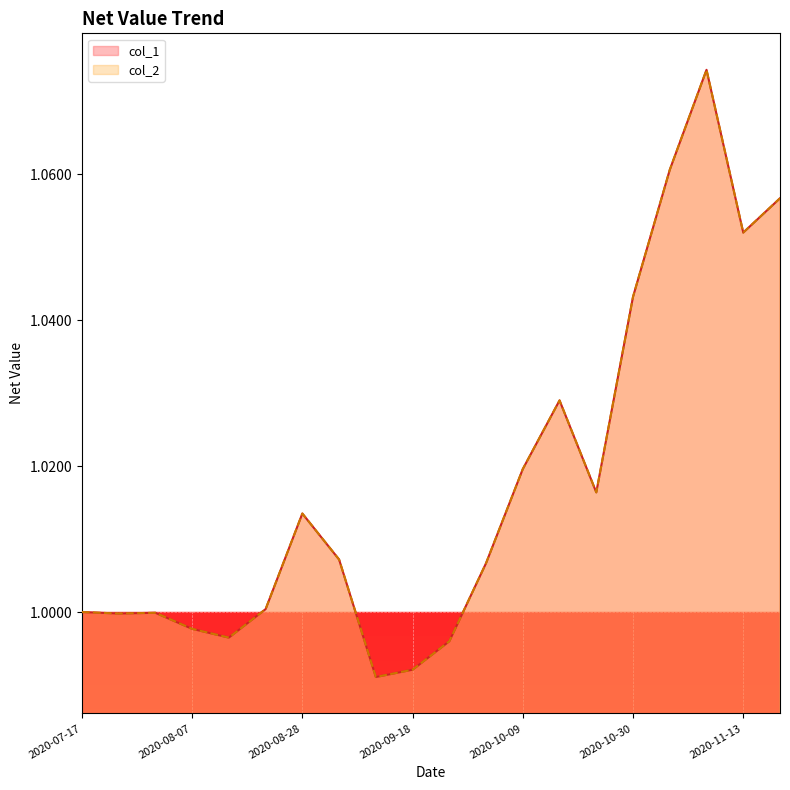

In col_2, how many points are lower than both neighbors (excluding endpoints)?

5